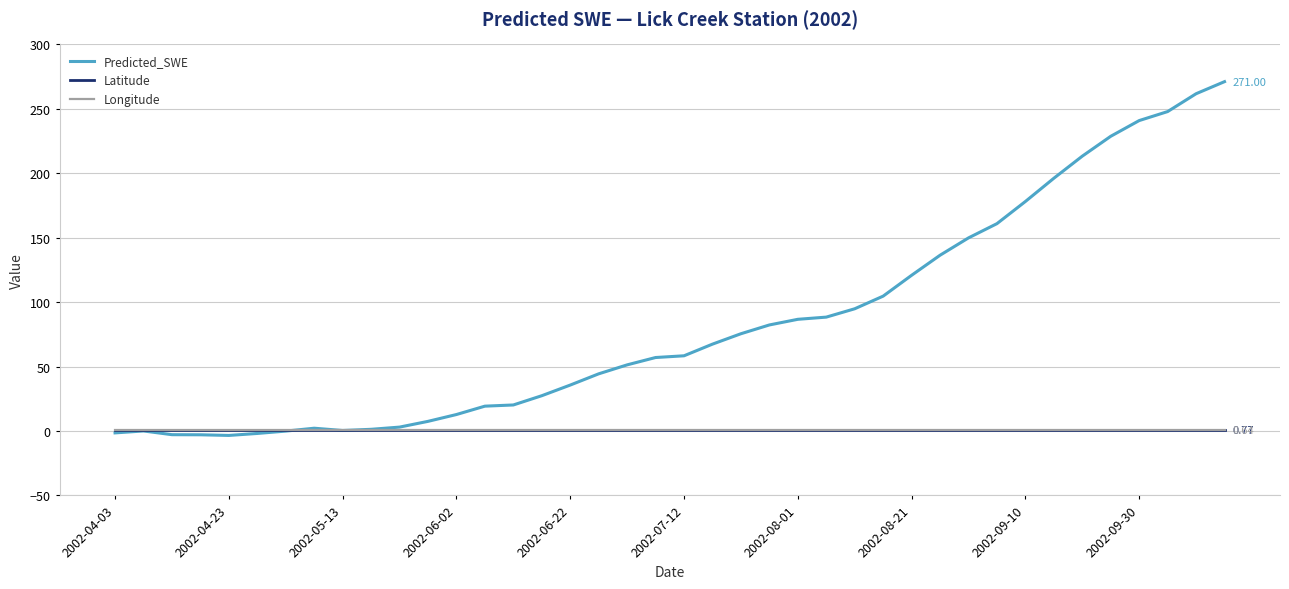

Which series has the widest spread of values?

Predicted_SWE